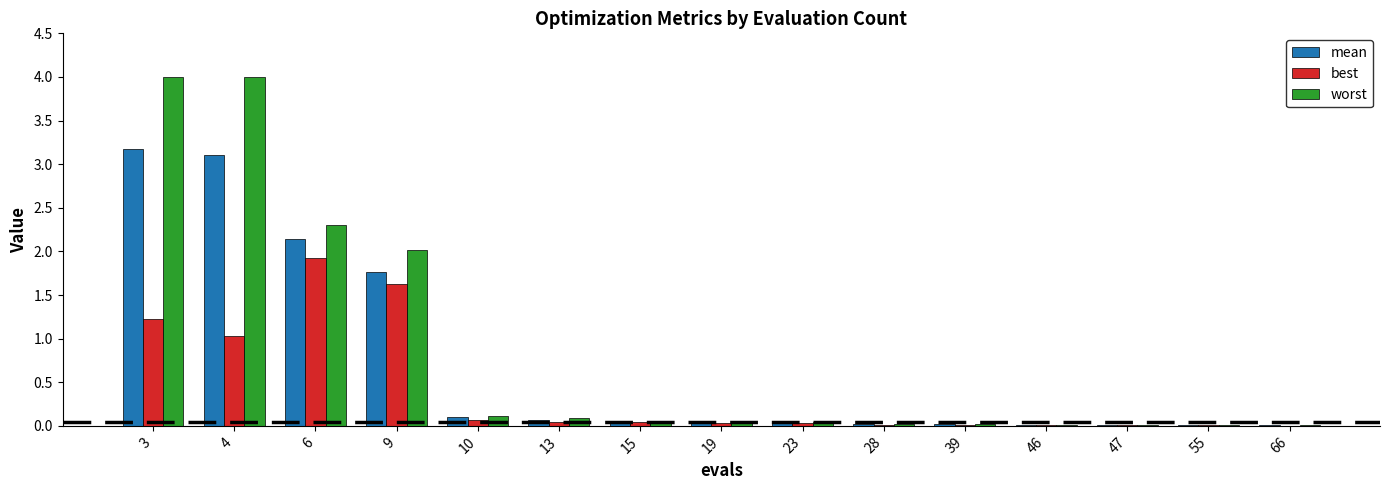

True or false: best has a value of 0.0 at 28.

True